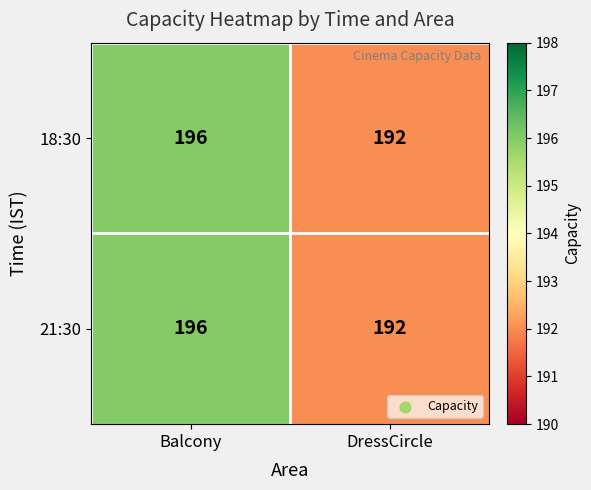

Rank the categories by 21:30 value from highest to lowest.

Balcony, DressCircle